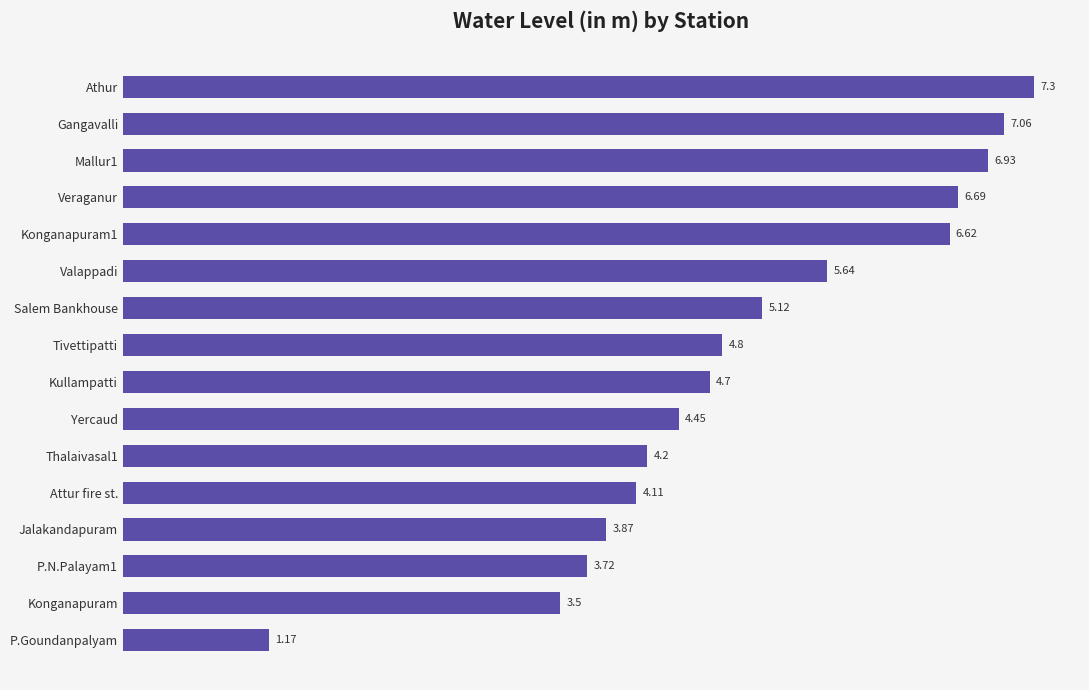

Which has a higher value, Konganapuram or Jalakandapuram?

Jalakandapuram